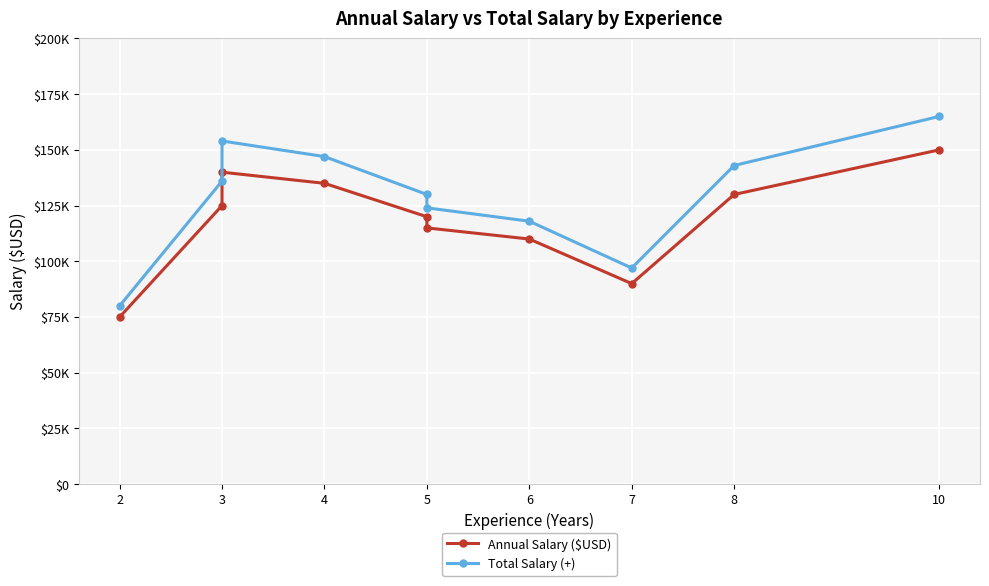

What is the difference between the maximum and minimum values in the Annual Salary ($USD) series?

75000